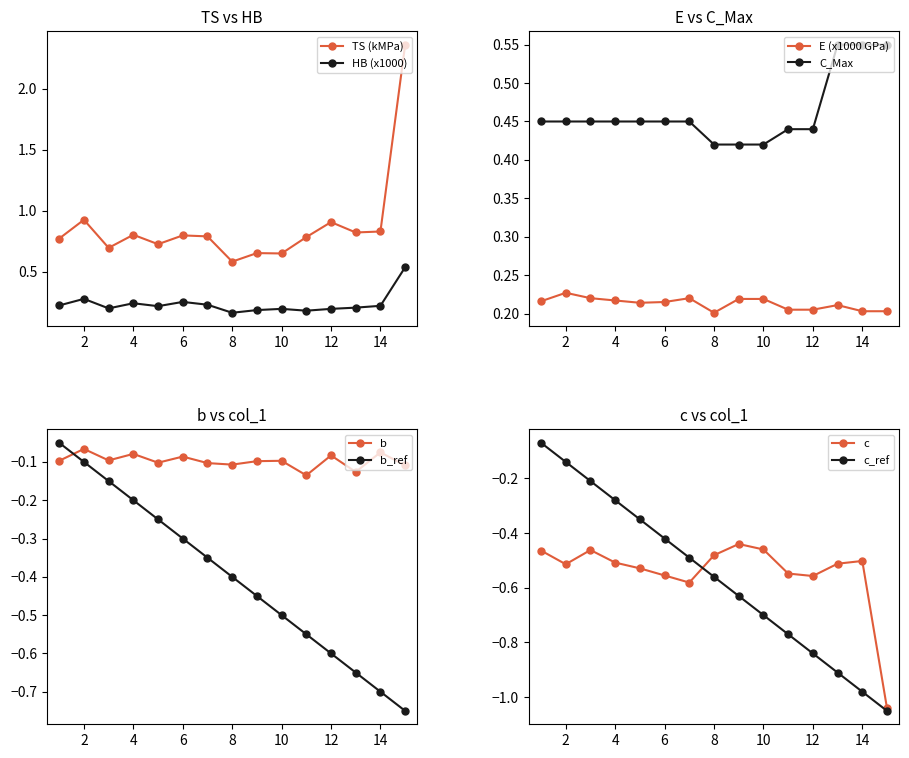

What is the difference between the maximum and second lowest values in the TS series?

1.7